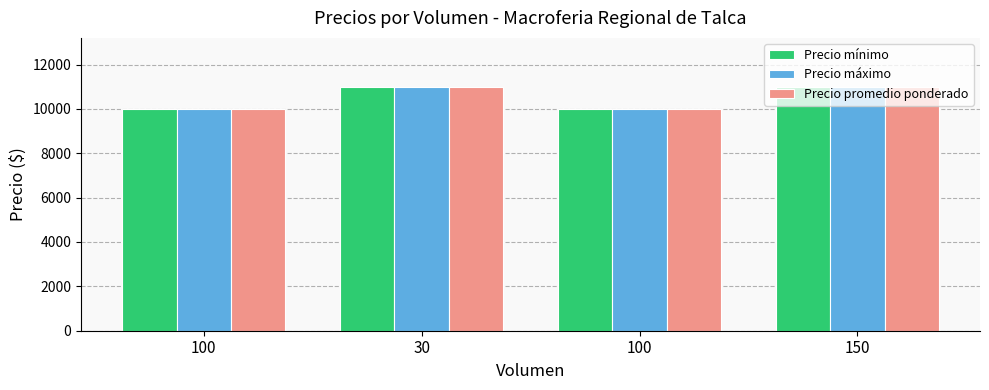

Rank the series at 30 from highest to lowest value.

Precio mínimo, Precio máximo, Precio promedio ponderado